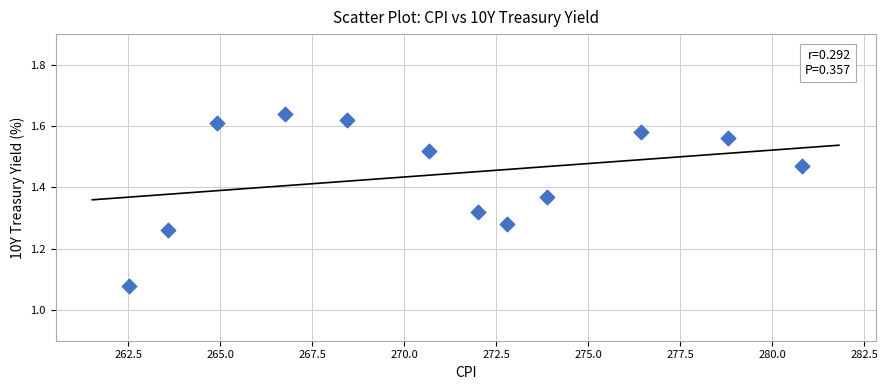

What is the range of X values (max minus min)?

18.3